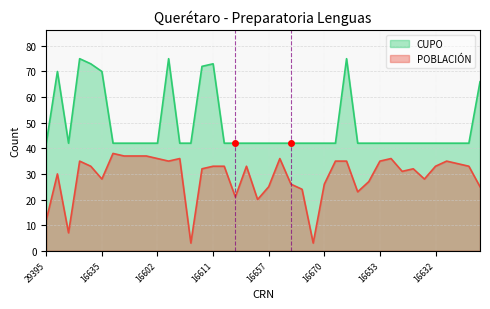

What is the sum of all POBLACIÓN values?

1158